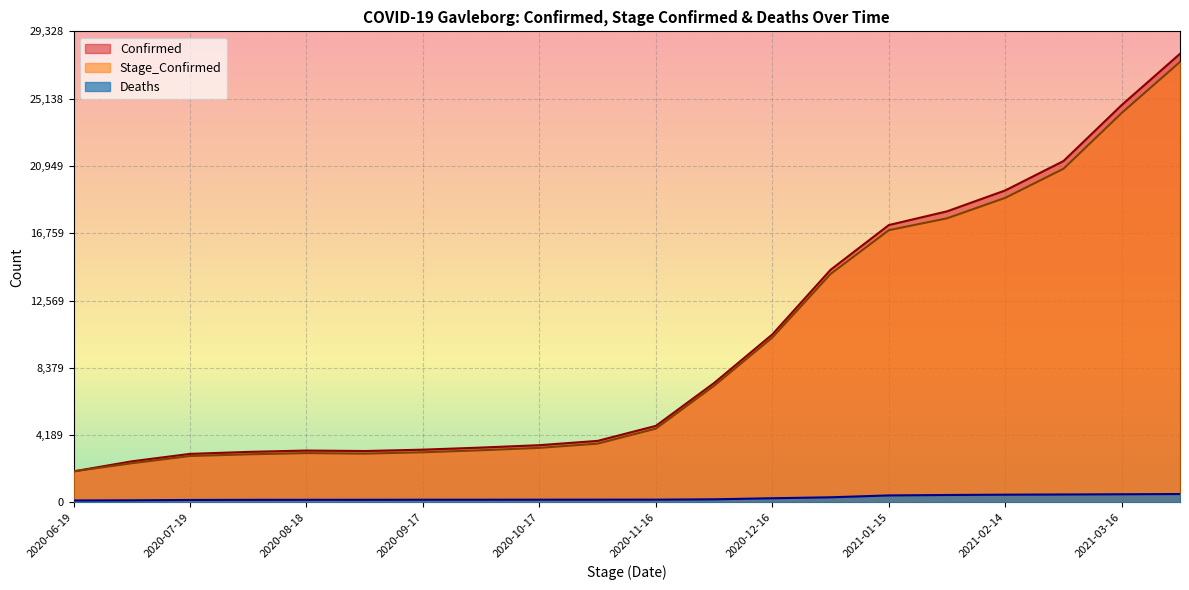

What is the label of the 14th point from the left?

2020-12-31